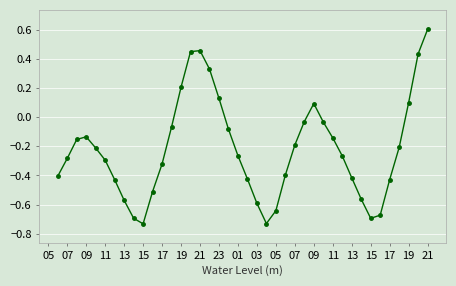

True or false: there are more than 2 points higher than both neighbors.

True